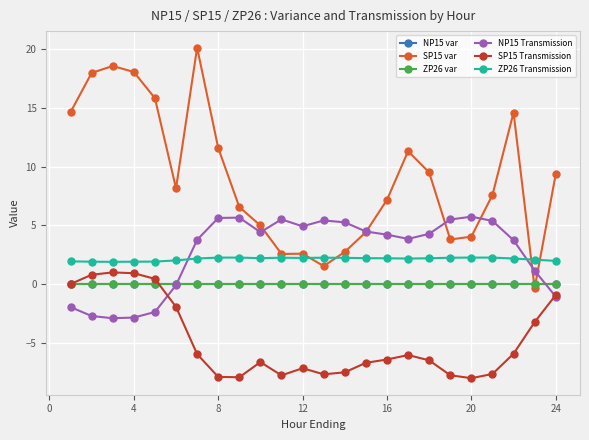

Is this an area chart (filled region under the line)?

No